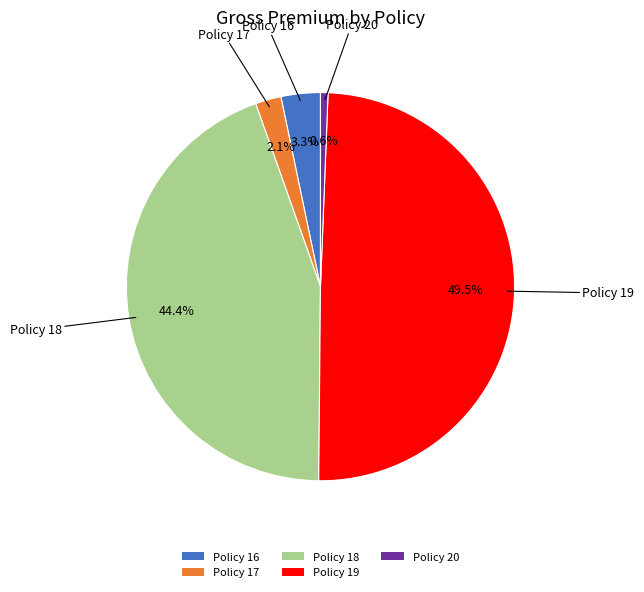

What is the ratio of the value at Policy 16 to the value at Policy 18?

0.1